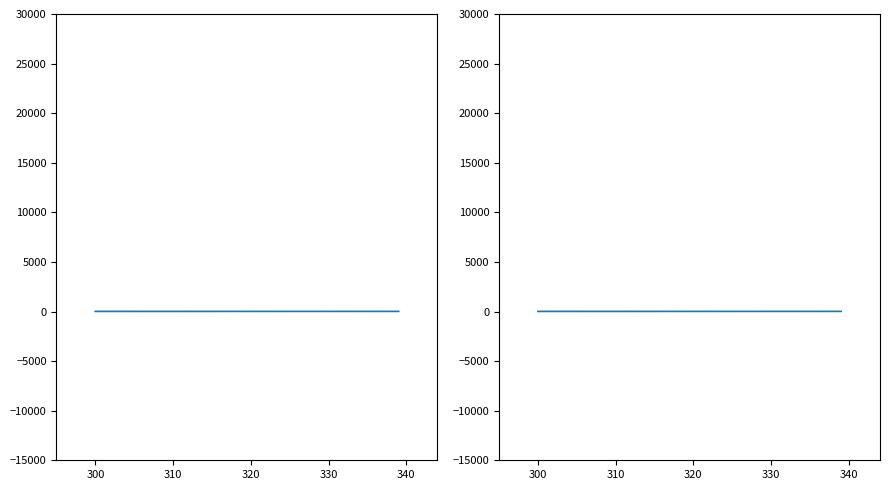

How many data points in T8_Head Flexion/Extension are less than 27?

20